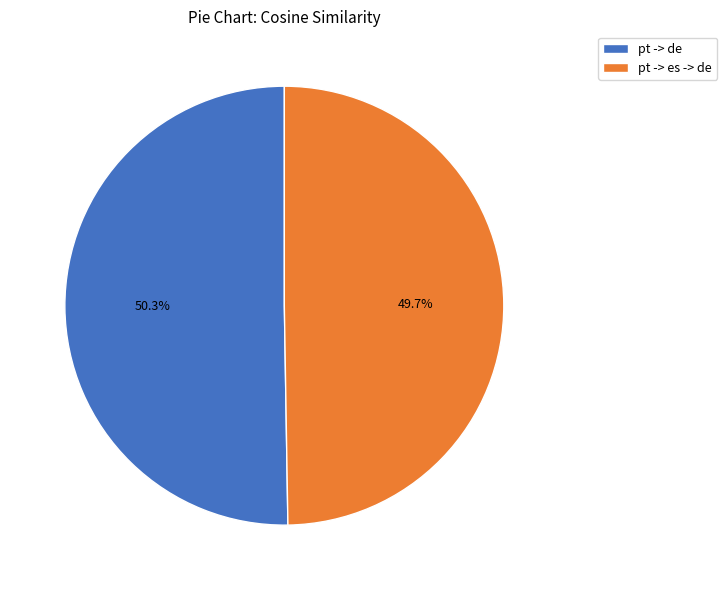

To the nearest percent, what portion does pt -> de represent?

50%